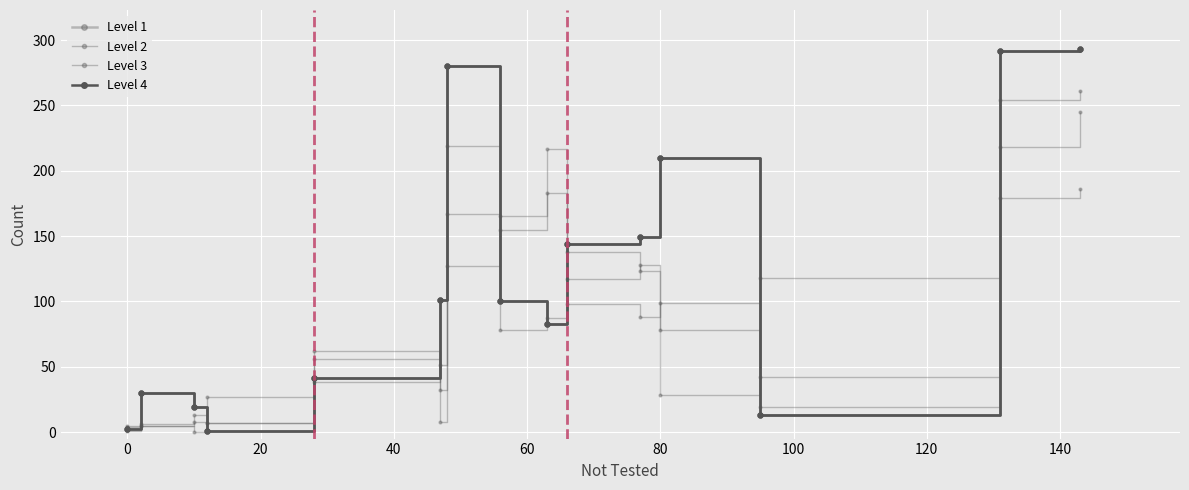

How many categories are shown in the chart?

15